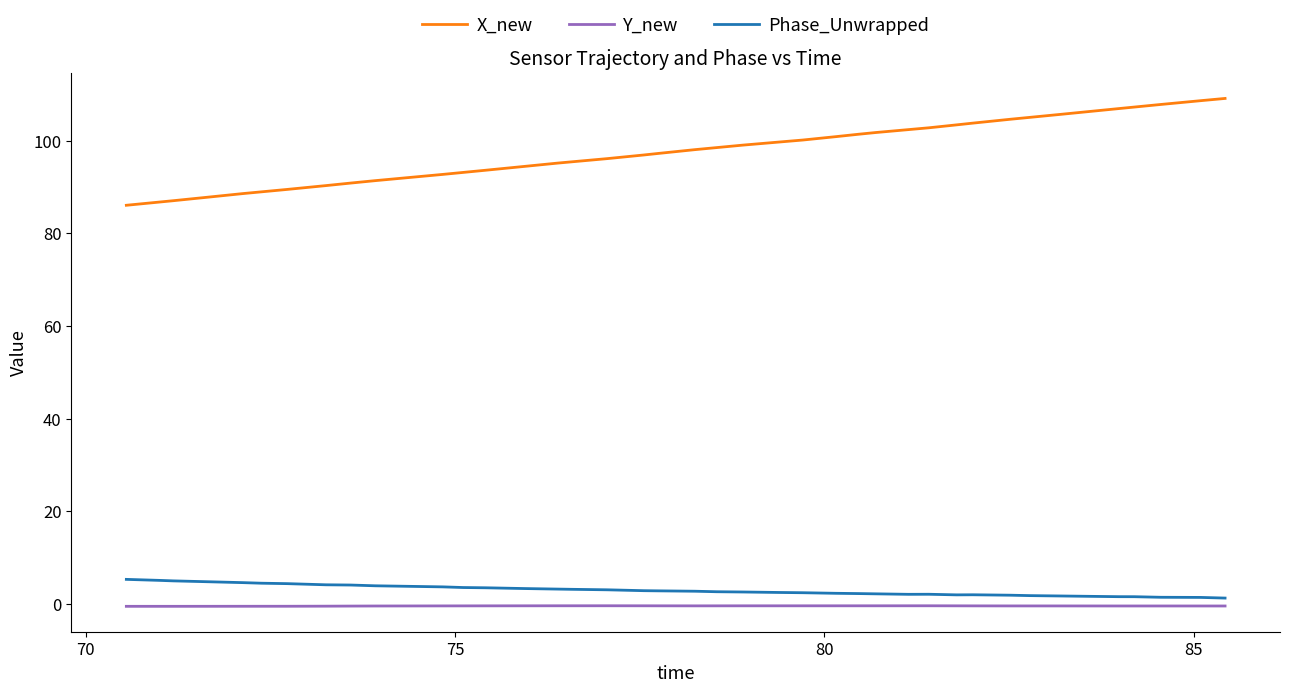

What is the difference between the maximum and minimum values in the X_new series?

23.1